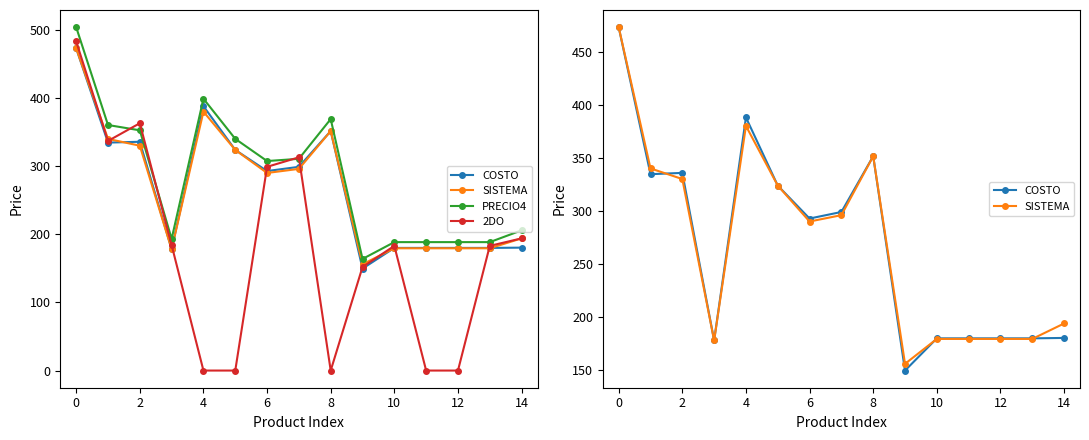

Where is the first local maximum for COSTO?

2